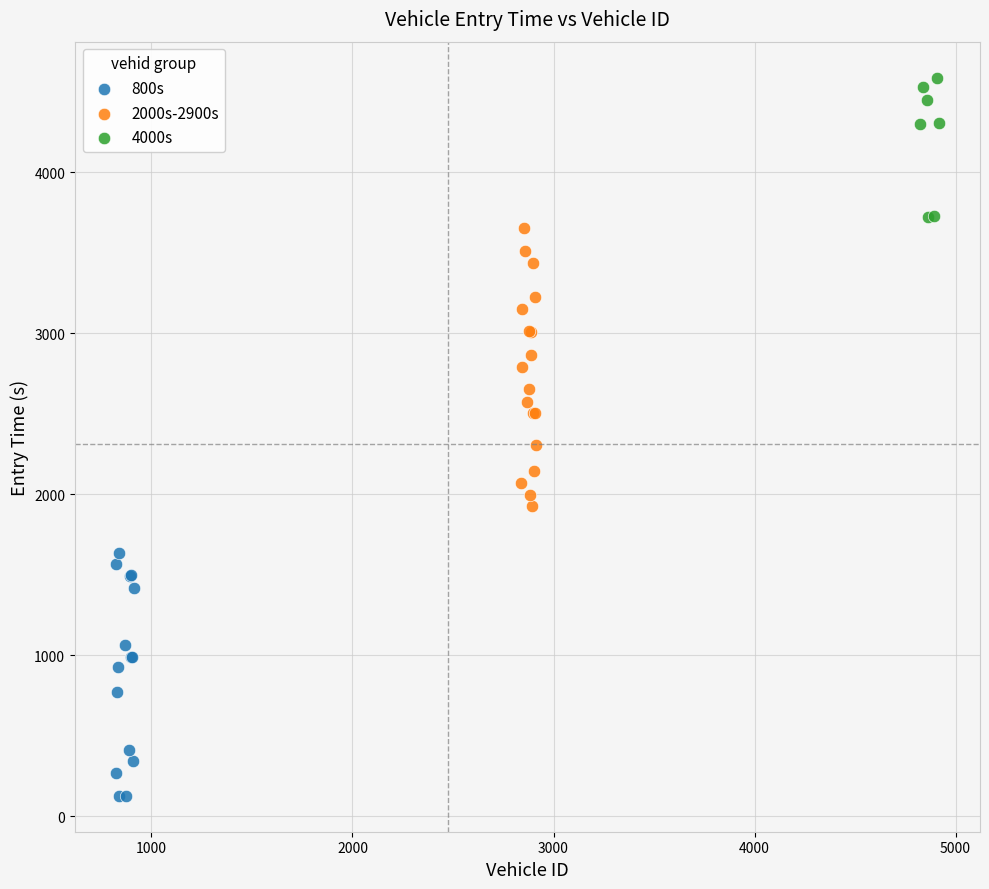

Which series has the largest Y range (max minus min)?

2000s-2900s